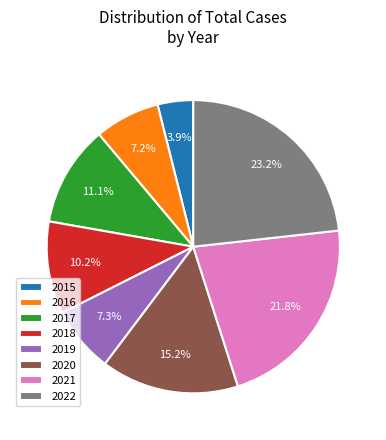

Between 2020 and 2016, which is larger?

2020